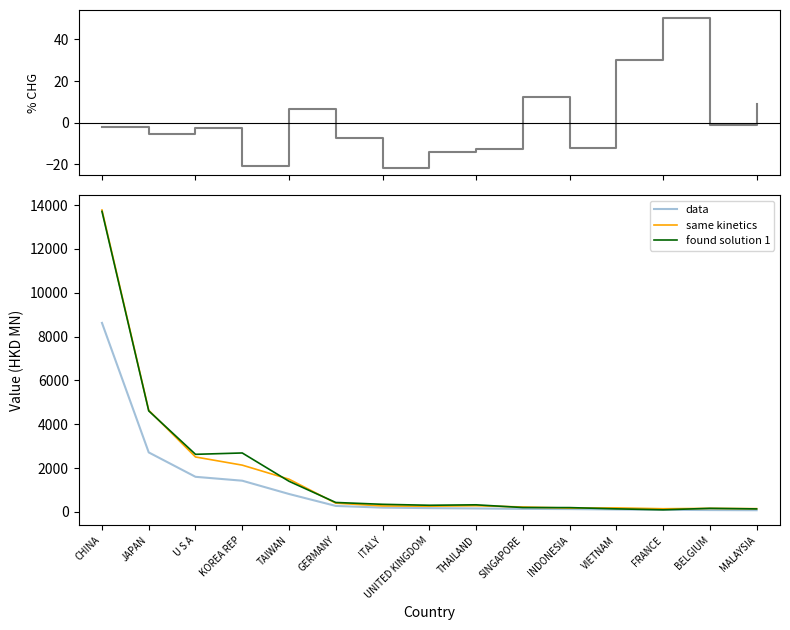

What is the value of the % CHG 201812 point at the 5th from the left?

6.8